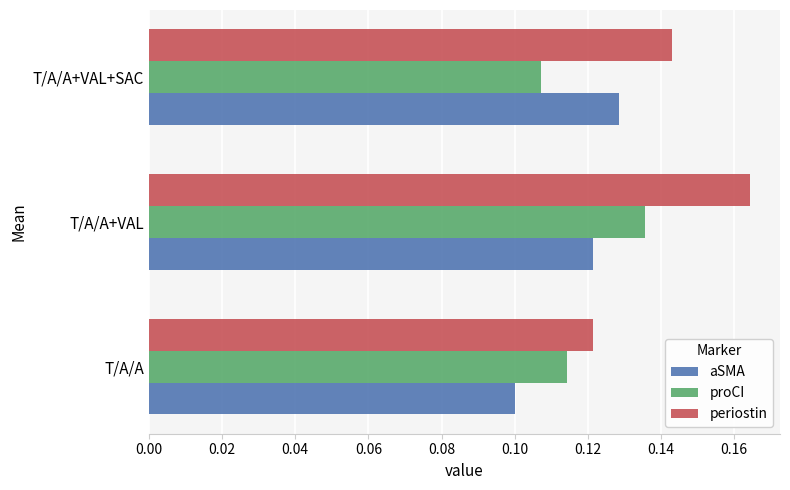

What is the total value across all series at T/A/A?

0.3